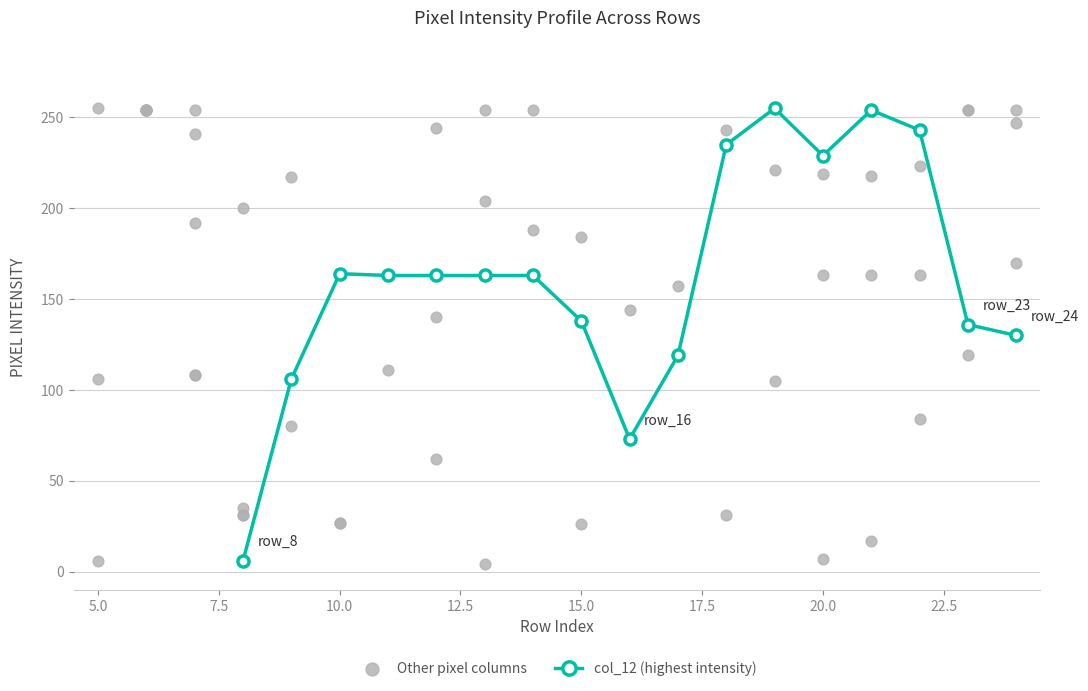

What is the minimum value for col_12 (highest intensity)?

6